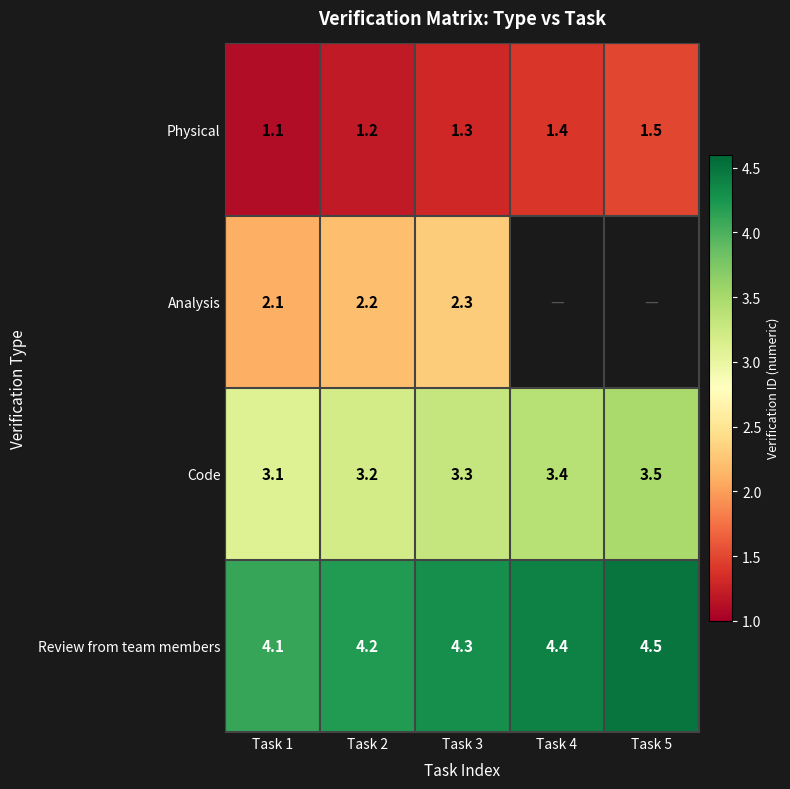

Is it true that Analysis equals 3.0 at Task 1?

False